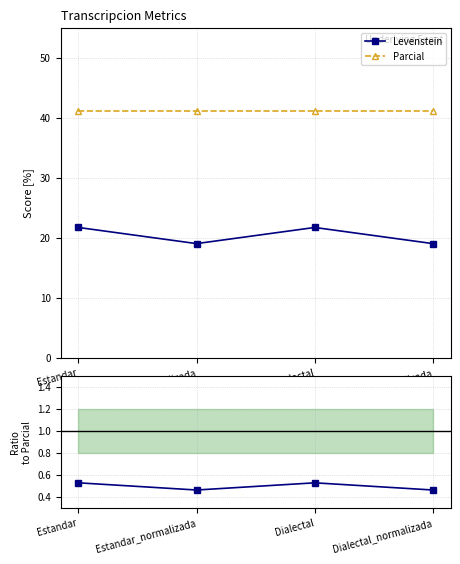

What is the difference between the second highest and minimum values in the Levenstein / Parcial series?

0.1